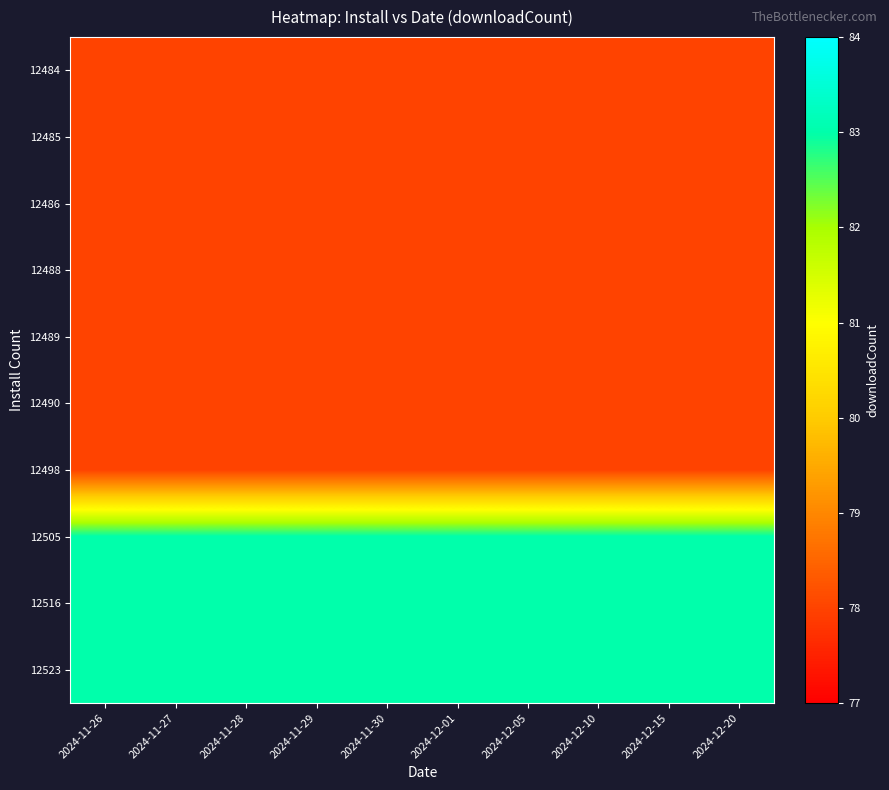

Reading right to left, transcribe all the data shown in this chart.

12484: 2024-12-20=78	2024-12-15=78	2024-12-10=78	2024-12-05=78	2024-12-01=78	2024-11-30=78	2024-11-29=78	2024-11-28=78	2024-11-27=78	2024-11-26=78
12485: 2024-12-20=78	2024-12-15=78	2024-12-10=78	2024-12-05=78	2024-12-01=78	2024-11-30=78	2024-11-29=78	2024-11-28=78	2024-11-27=78	2024-11-26=78
12486: 2024-12-20=78	2024-12-15=78	2024-12-10=78	2024-12-05=78	2024-12-01=78	2024-11-30=78	2024-11-29=78	2024-11-28=78	2024-11-27=78	2024-11-26=78
12488: 2024-12-20=78	2024-12-15=78	2024-12-10=78	2024-12-05=78	2024-12-01=78	2024-11-30=78	2024-11-29=78	2024-11-28=78	2024-11-27=78	2024-11-26=78
12489: 2024-12-20=78	2024-12-15=78	2024-12-10=78	2024-12-05=78	2024-12-01=78	2024-11-30=78	2024-11-29=78	2024-11-28=78	2024-11-27=78	2024-11-26=78
12490: 2024-12-20=78	2024-12-15=78	2024-12-10=78	2024-12-05=78	2024-12-01=78	2024-11-30=78	2024-11-29=78	2024-11-28=78	2024-11-27=78	2024-11-26=78
12498: 2024-12-20=78	2024-12-15=78	2024-12-10=78	2024-12-05=78	2024-12-01=78	2024-11-30=78	2024-11-29=78	2024-11-28=78	2024-11-27=78	2024-11-26=78
12505: 2024-12-20=83	2024-12-15=83	2024-12-10=83	2024-12-05=83	2024-12-01=83	2024-11-30=83	2024-11-29=83	2024-11-28=83	2024-11-27=83	2024-11-26=83
12516: 2024-12-20=83	2024-12-15=83	2024-12-10=83	2024-12-05=83	2024-12-01=83	2024-11-30=83	2024-11-29=83	2024-11-28=83	2024-11-27=83	2024-11-26=83
12523: 2024-12-20=83	2024-12-15=83	2024-12-10=83	2024-12-05=83	2024-12-01=83	2024-11-30=83	2024-11-29=83	2024-11-28=83	2024-11-27=83	2024-11-26=83